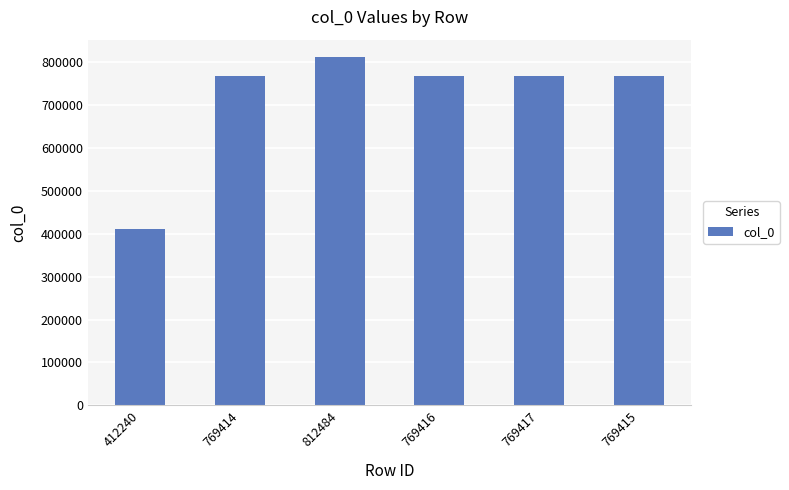

The chart shows a value of 193930 at 769415. True or false?

False